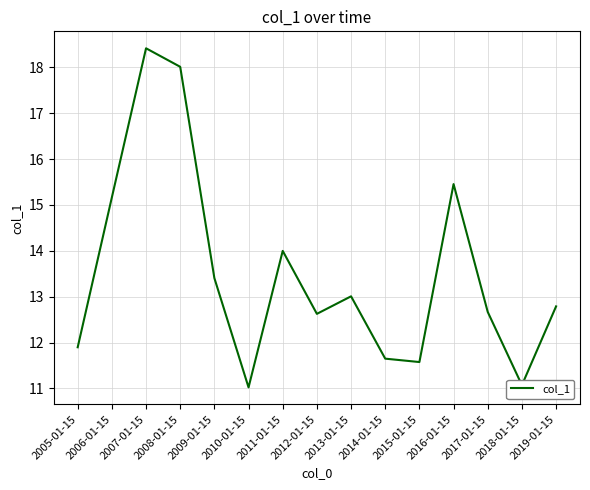

What is the minimum value shown in the chart?

11.0